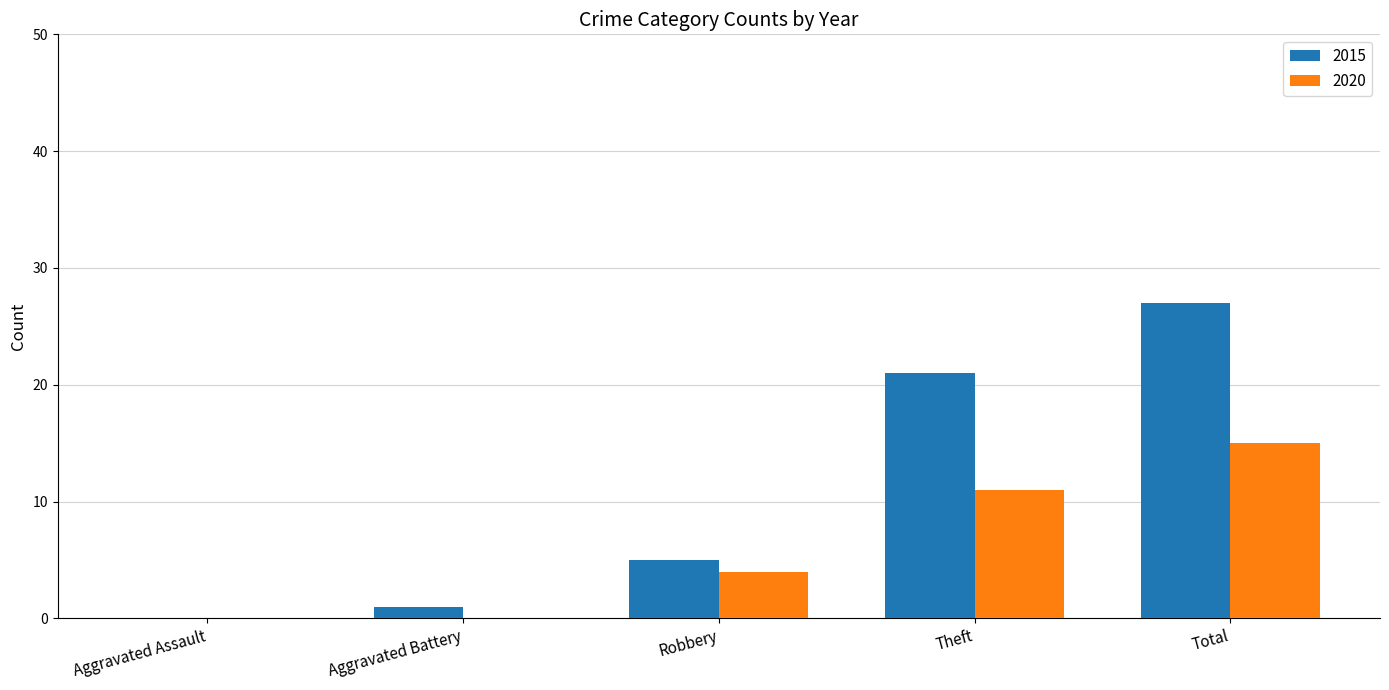

How many values in 2015 are above zero?

4